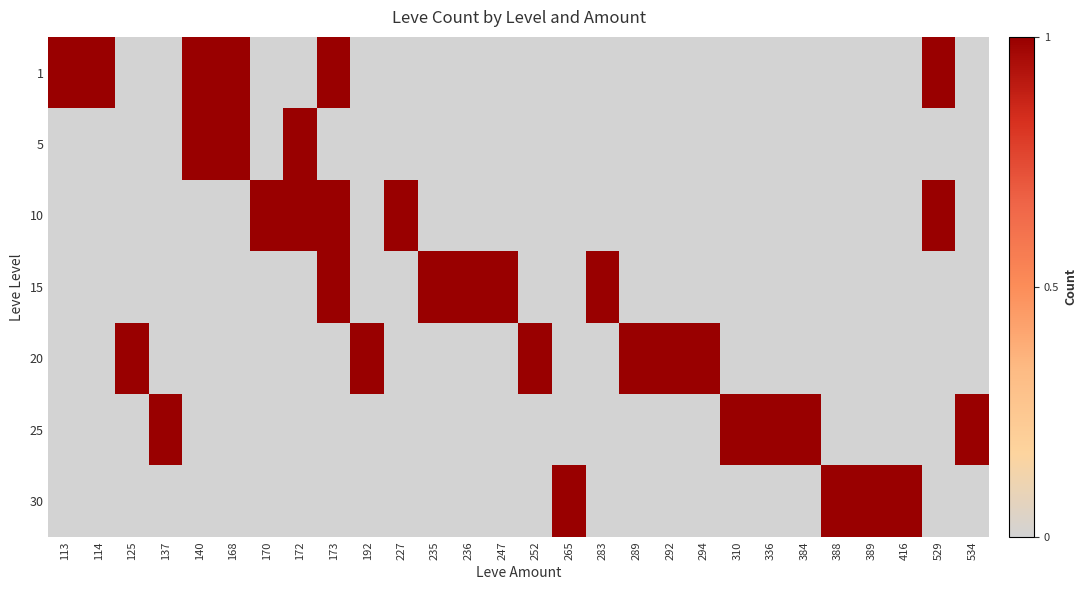

What is the spread (max minus min) of values at 529?

1